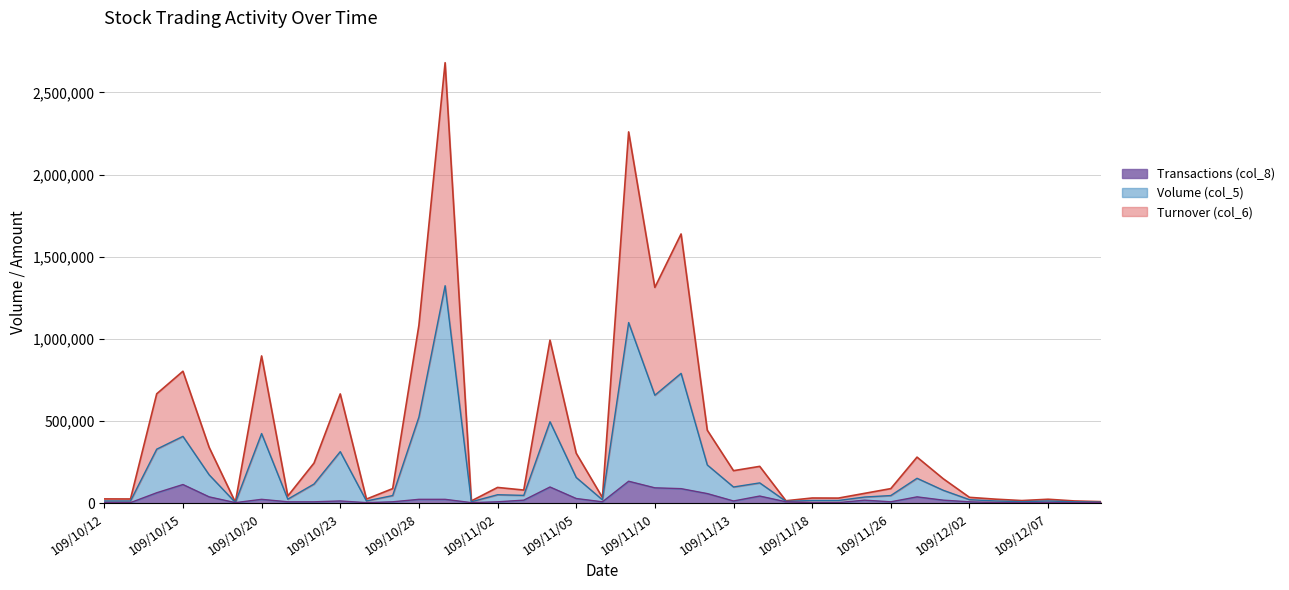

At which label does Turnover (col_6) reach its peak?

109/10/29